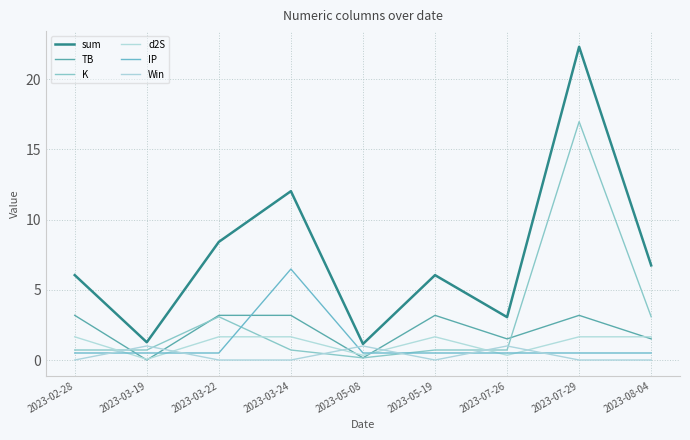

Reading left to right, transcribe all the data shown in this chart.

sum: 6.0	1.3	8.4	12.0	1.1	6.0	3.1	22.3	6.7
TB: 3.2	0.0	3.2	3.2	0.2	3.2	1.5	3.2	1.5
K: 0.7	0.7	3.1	0.7	0.2	0.7	0.7	17.0	3.1
d2S: 1.7	0.1	1.7	1.7	0.3	1.7	0.3	1.7	1.7
IP: 0.5	0.5	0.5	6.5	0.5	0.5	0.5	0.5	0.5
Win: 0.0	1.0	0.0	0.0	1.0	0.0	1.0	0.0	0.0